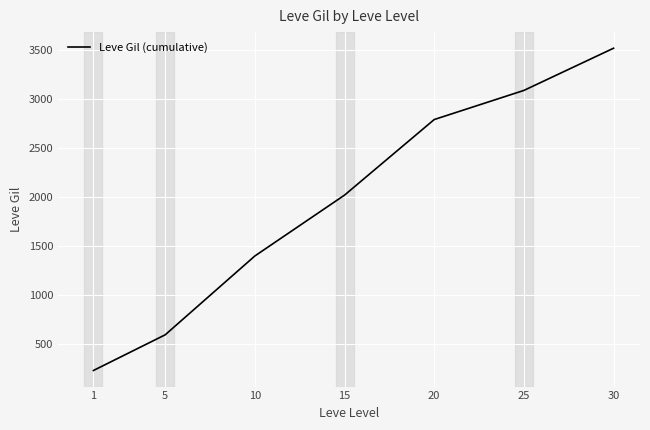

What is the ratio of the value at 30 to the value at 20?

1.3